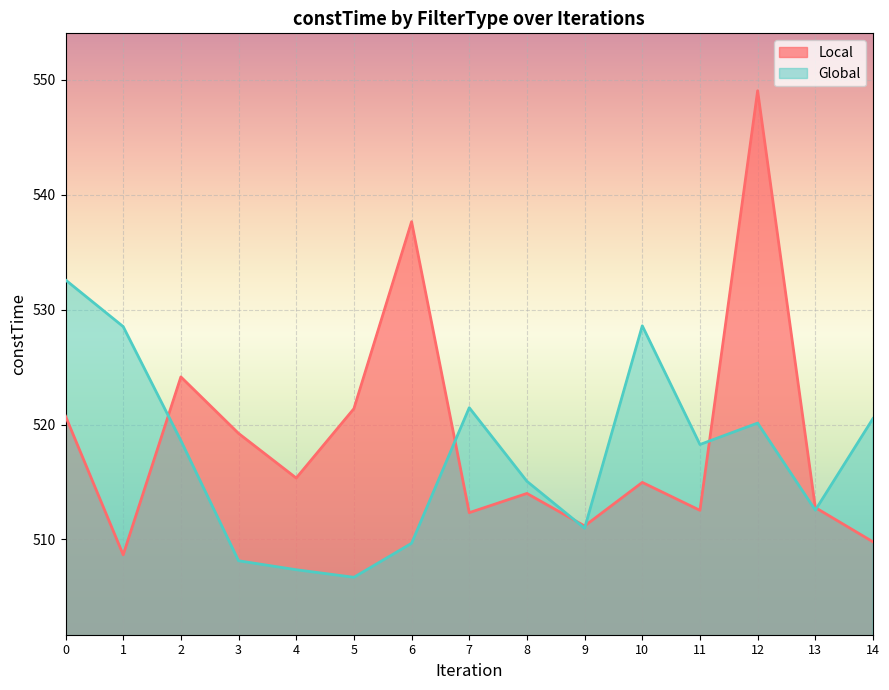

Is it true that Local equals 698.9 at 3?

False